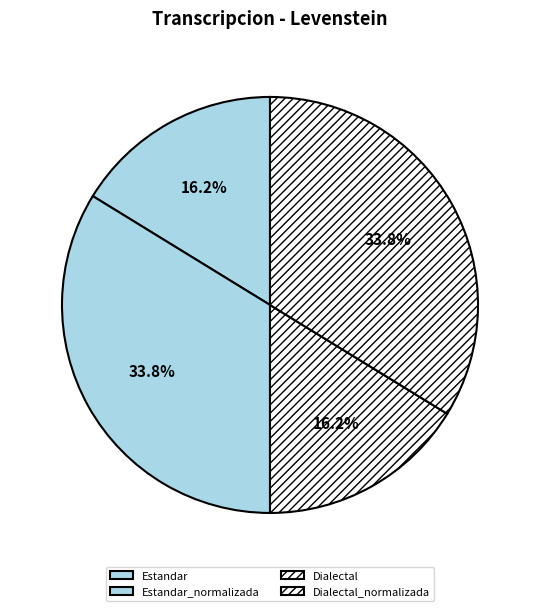

Which slice is the smallest?

Estandar